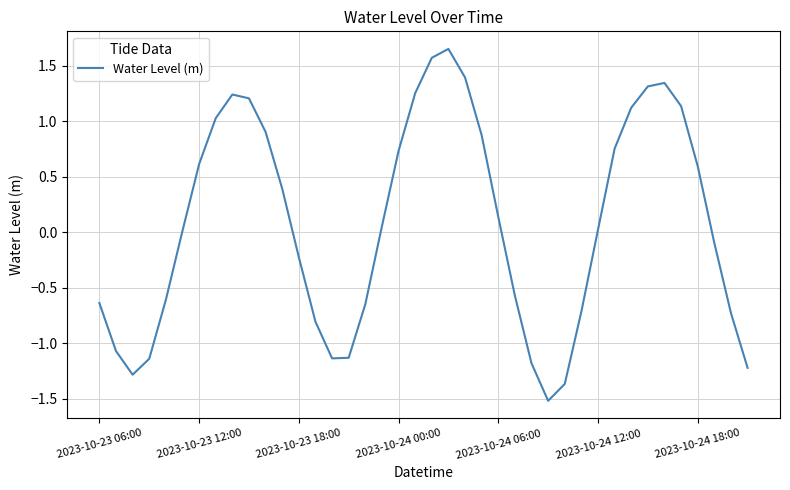

What is the difference between the maximum and minimum values?

3.2